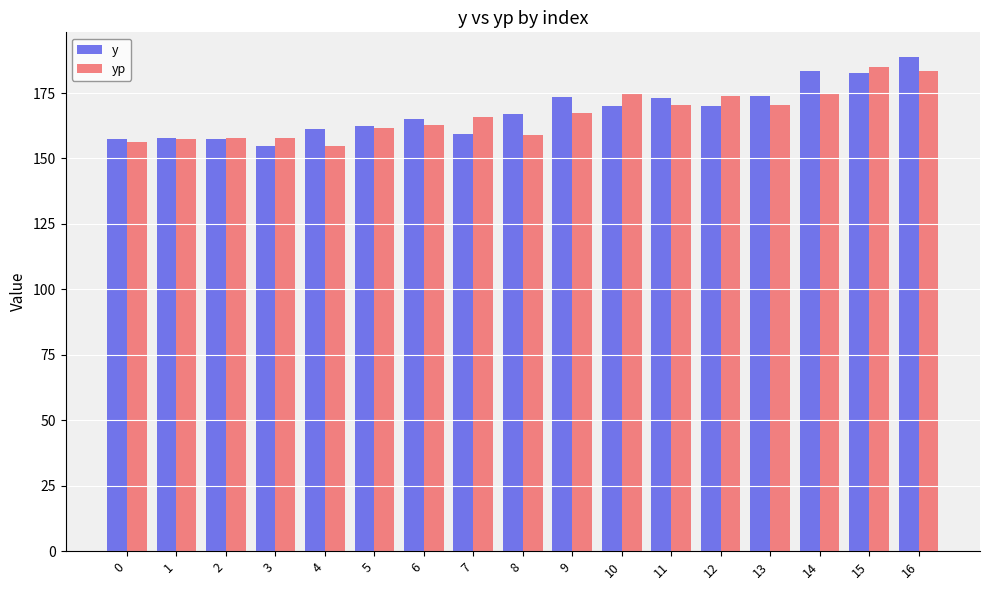

How many bars are there in each group?

2